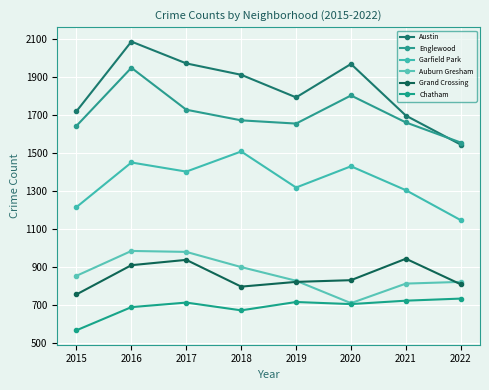

At 2017, list the series in order from smallest to largest.

Chatham, Grand Crossing, Auburn Gresham, Garfield Park, Englewood, Austin